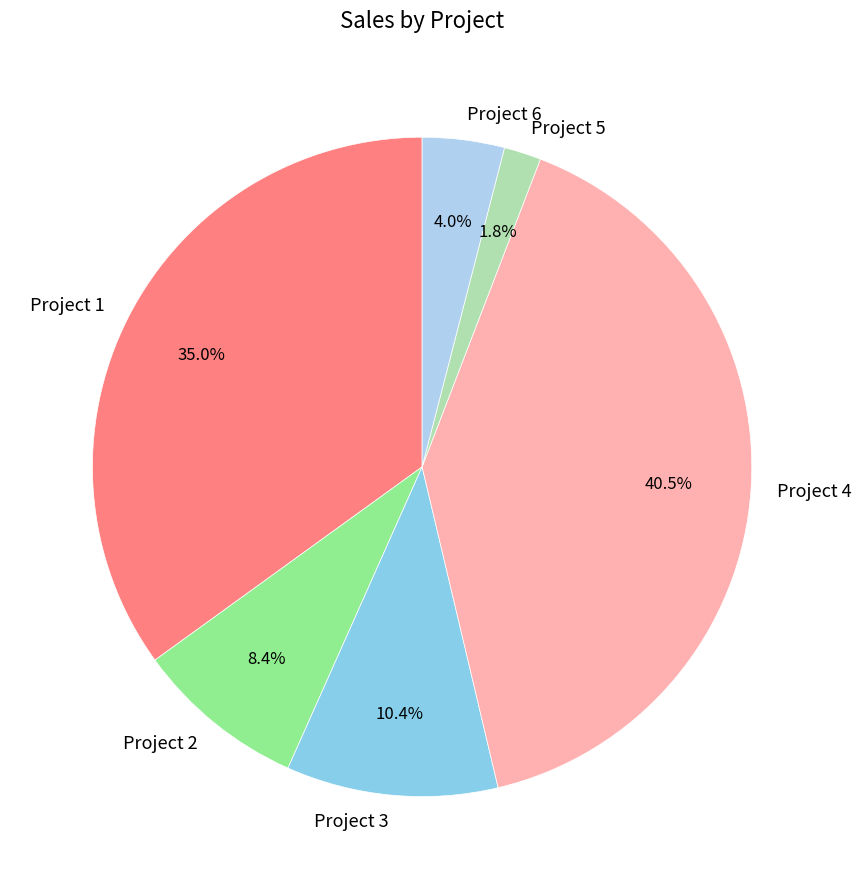

Does any single category account for the majority?

No